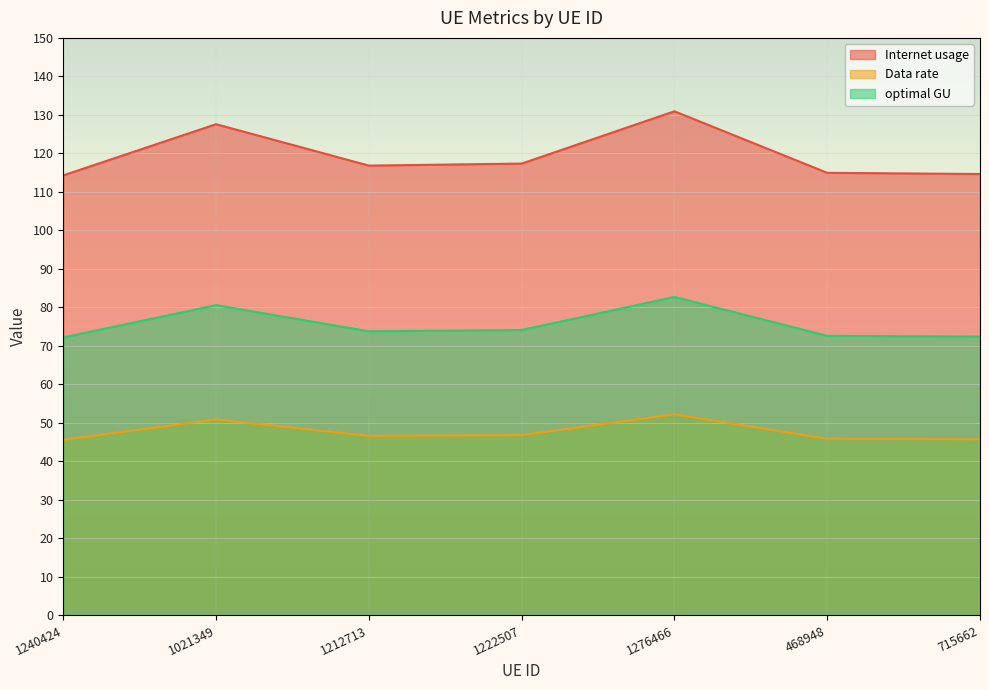

Does the chart display data point markers on the line(s)?

No